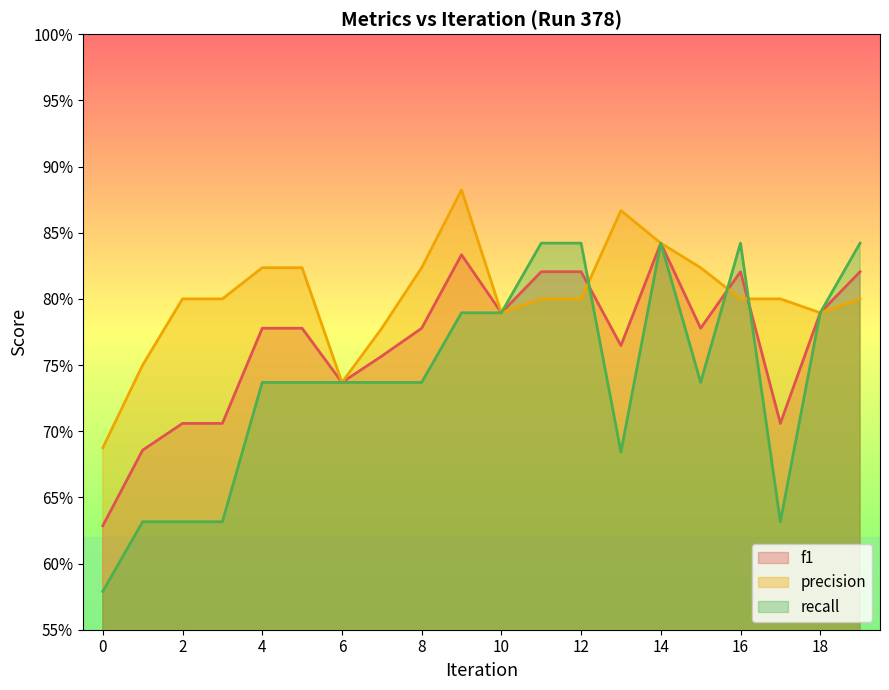

Rank the categories by precision value from lowest to highest.

0, 6, 1, 7, 10, 18, 2, 3, 11, 12, 16, 17, 19, 4, 5, 8, 15, 14, 13, 9